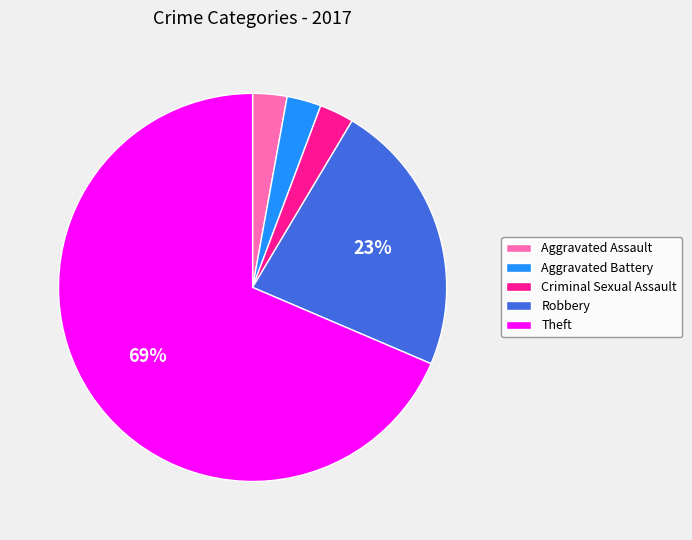

Is the sum of Aggravated Battery and Aggravated Assault greater than half?

No